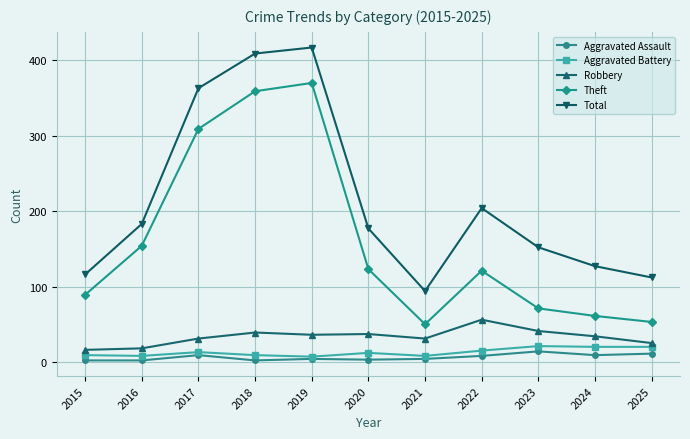

Which series changed the most between 2015 and 2018?

Total